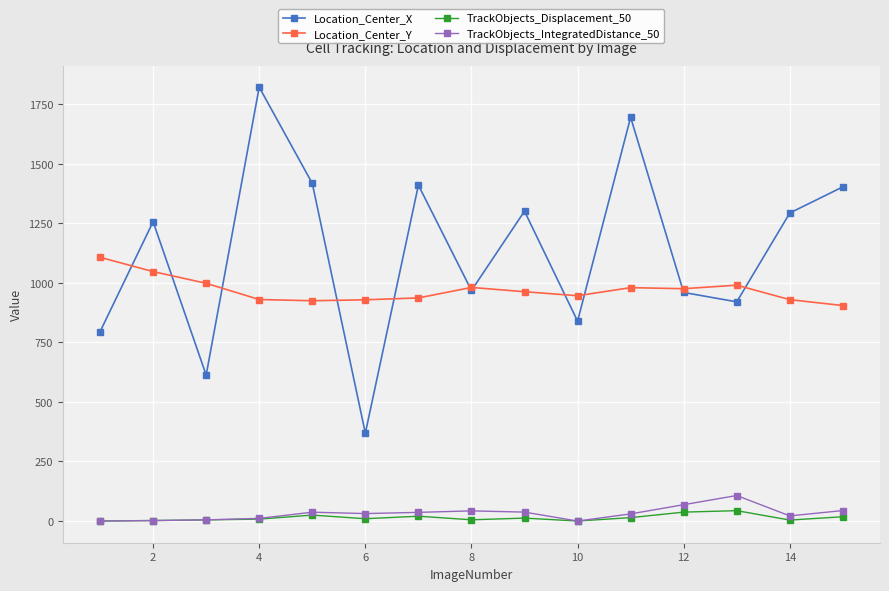

At how many categories does at least one series exceed 397?

15